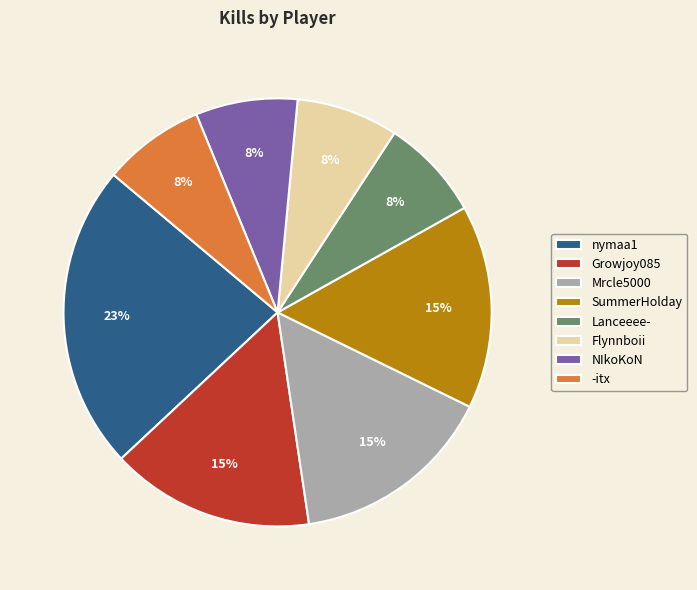

To the nearest percent, what is the difference between the largest and smallest slice percentages?

15%